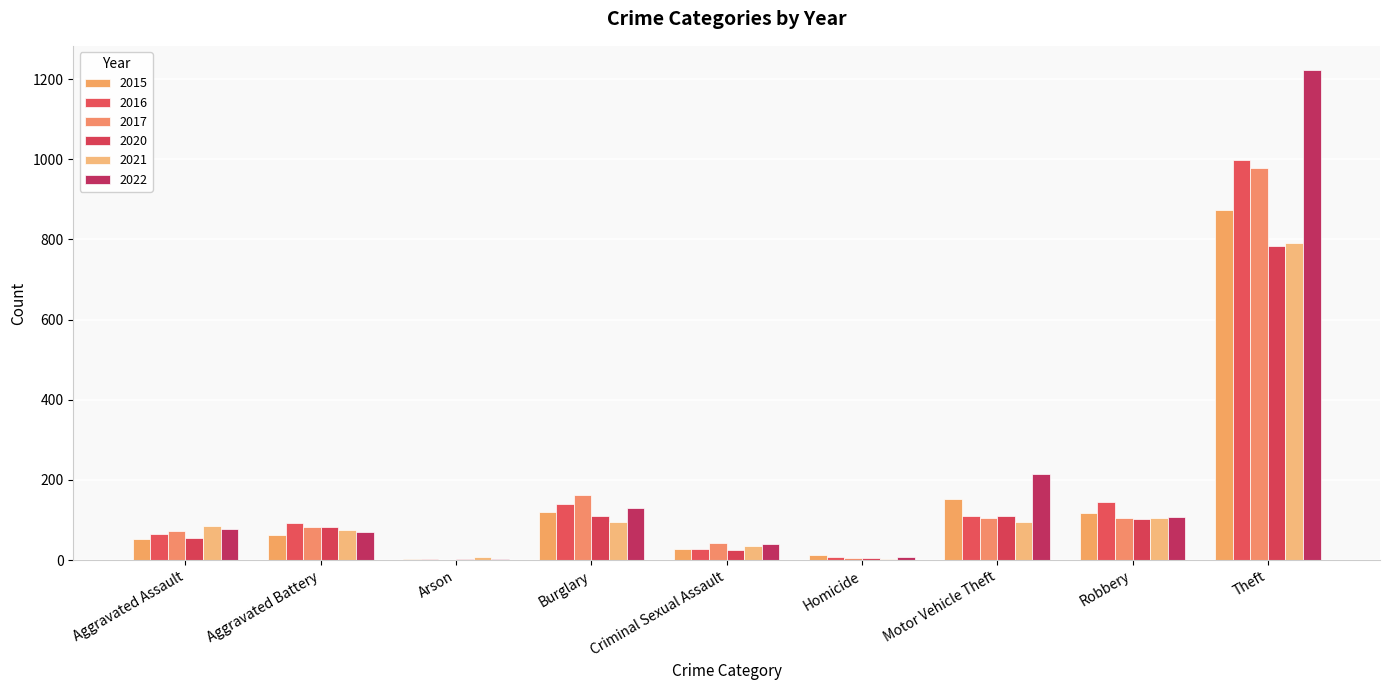

How many data points does each series have?

9